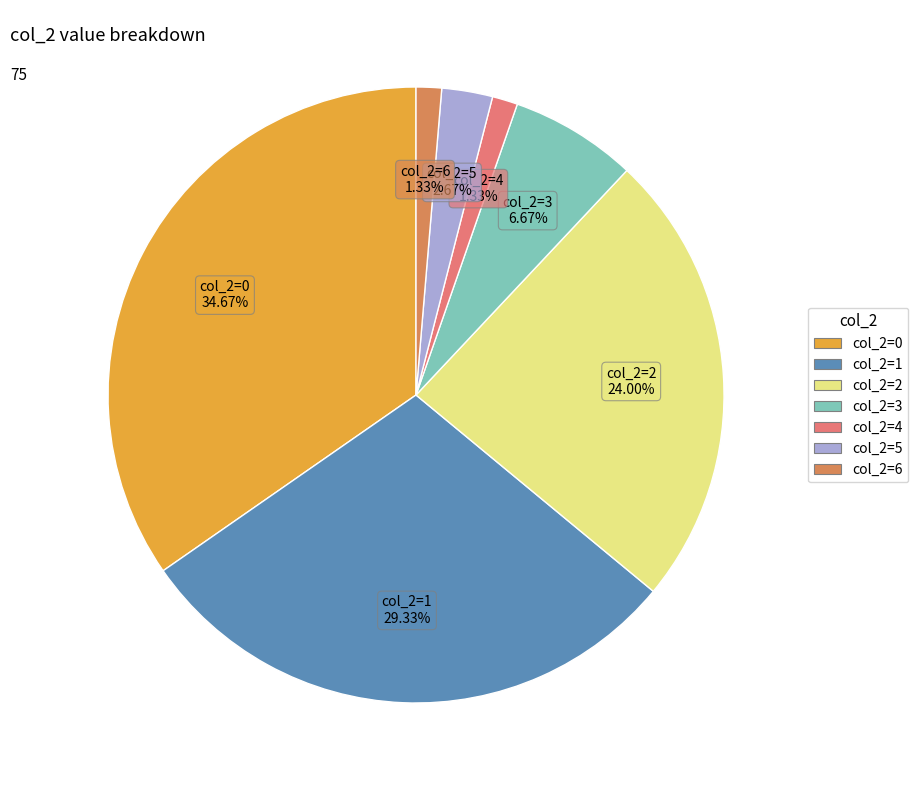

Combined, do col_2=5 and col_2=2 account for over 50%?

No